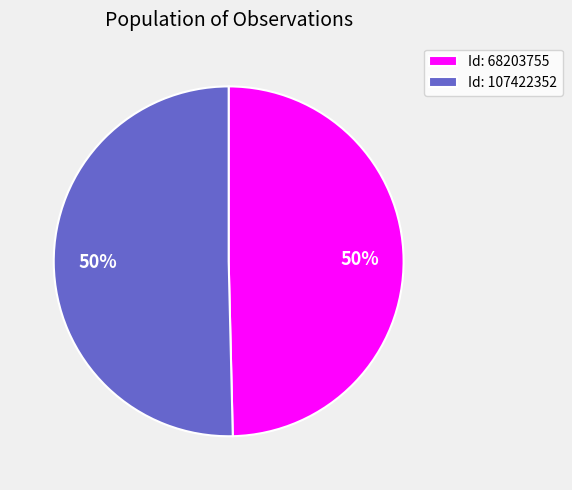

The Id: 107422352 slice represents 41% of the pie. True or false?

False